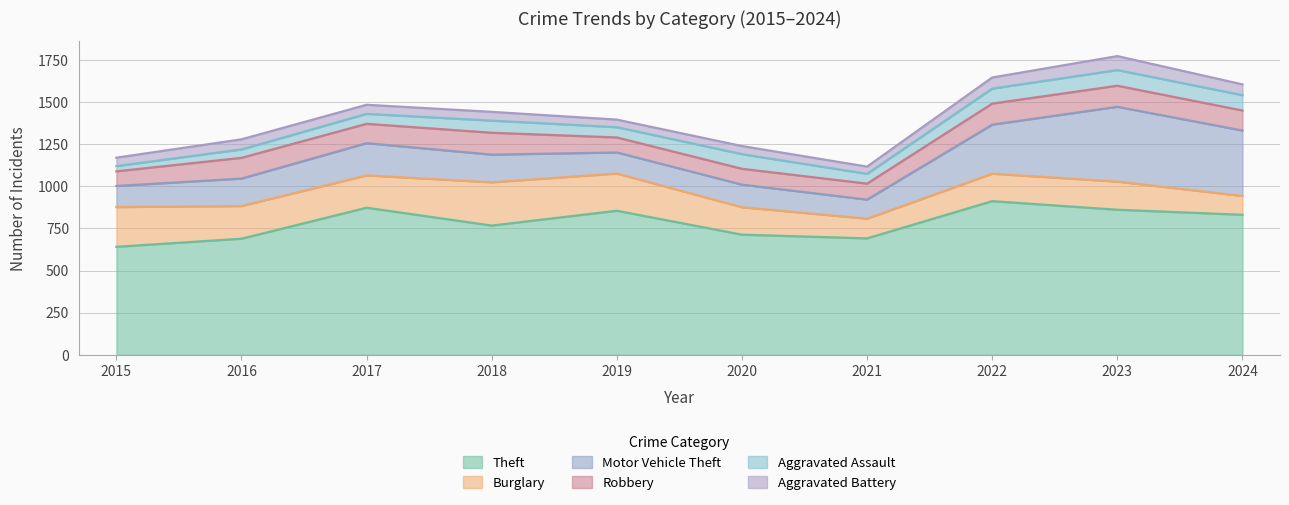

Which series has the largest range (max minus min)?

Motor Vehicle Theft